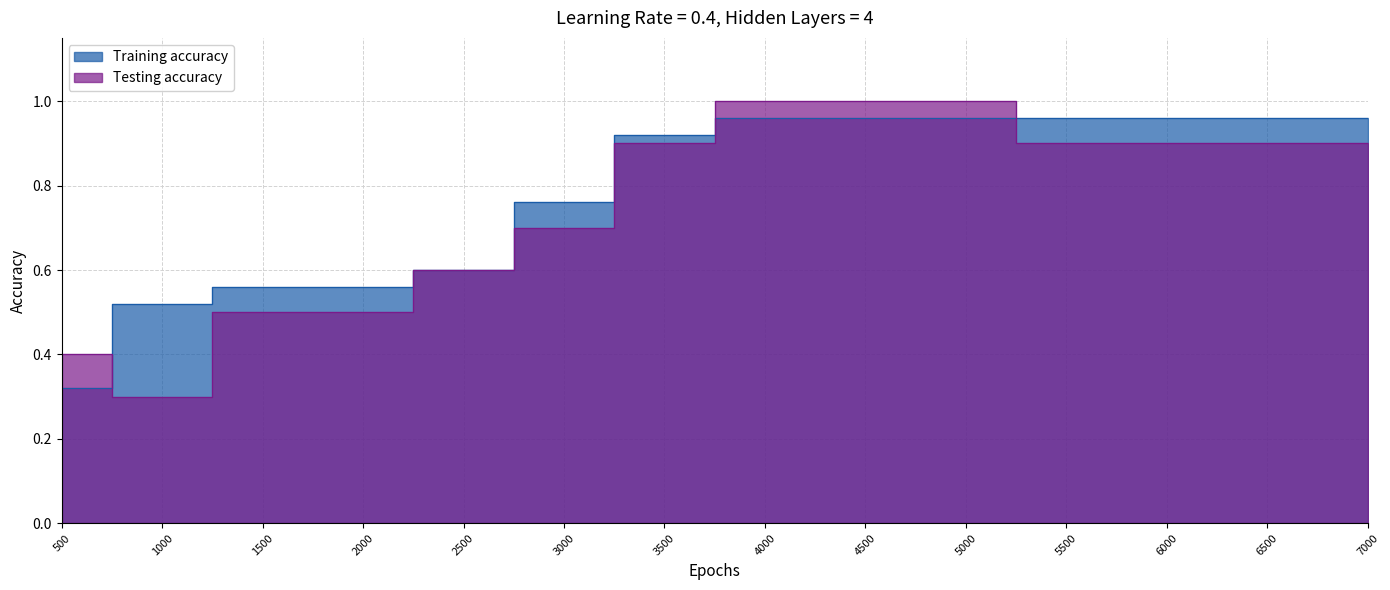

What is the sum of the Training accuracy values at 500 and 4000?

1.3